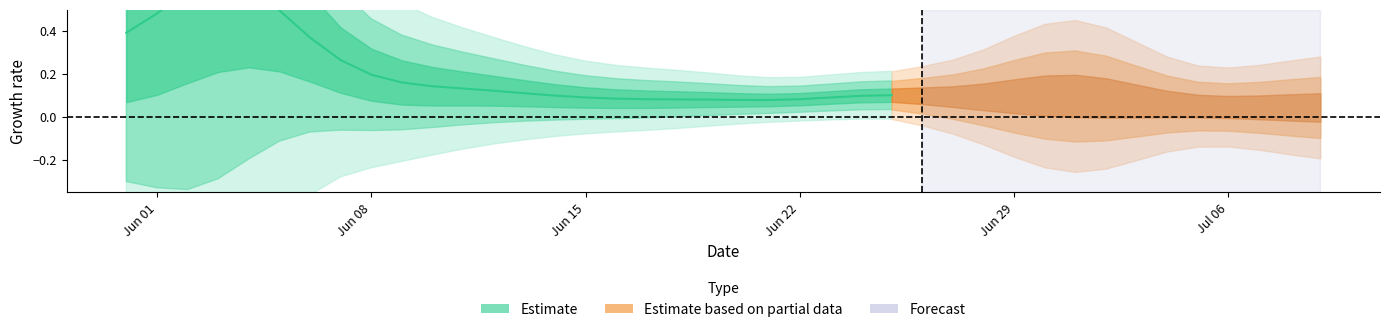

True or false: the data shows 0.5 at Jun 01.

True